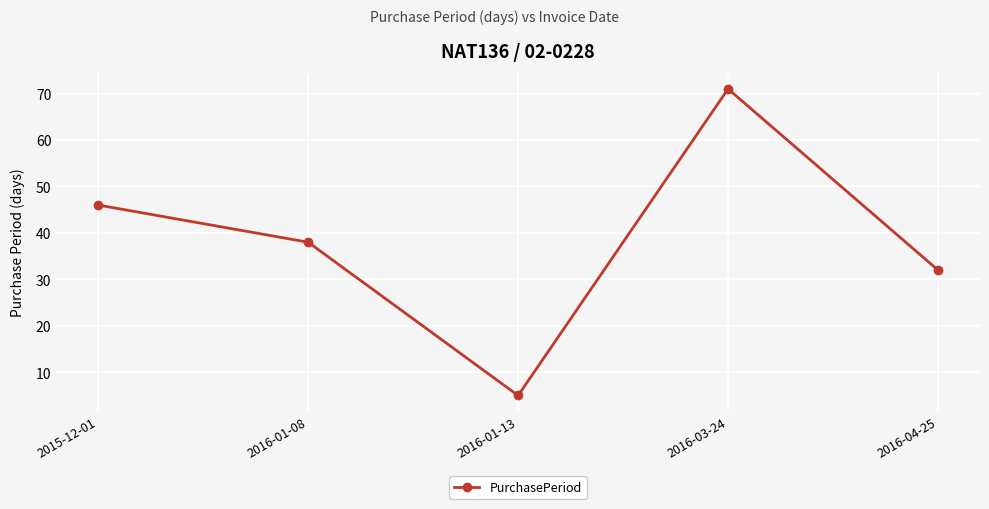

What is the ratio of the value at 2016-03-24 to the value at 2016-04-25?

2.2